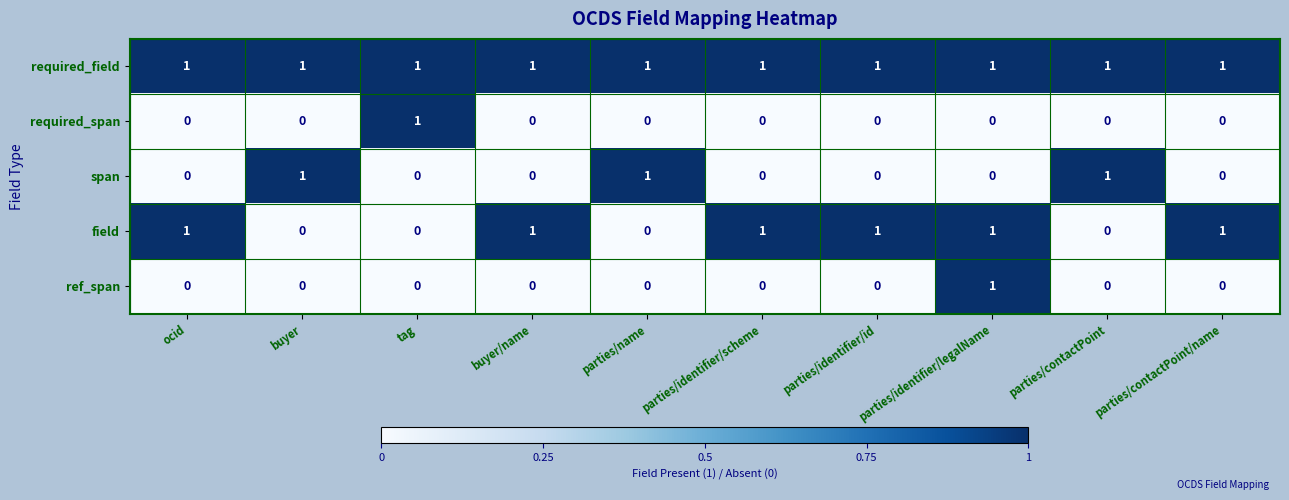

Is it true that required_field equals 1 at buyer?

True